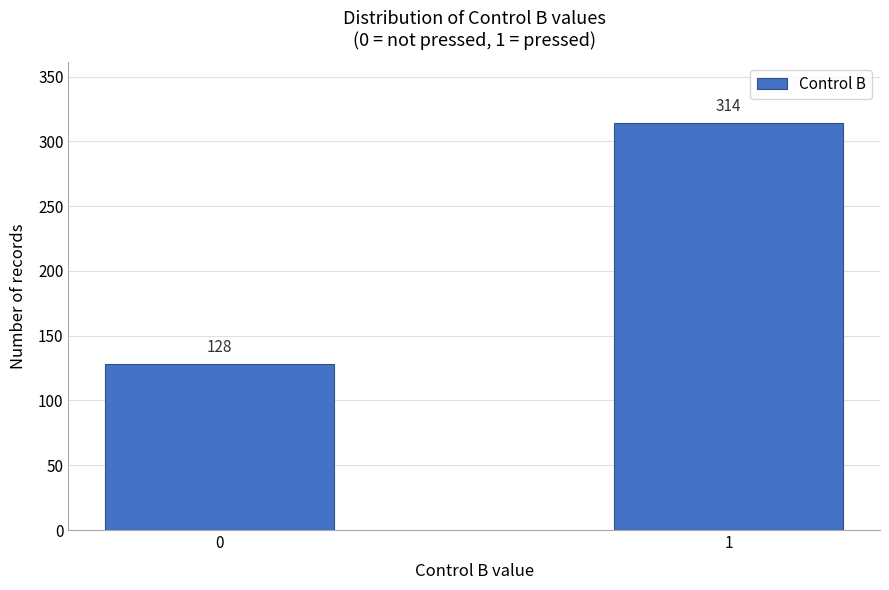

Reading left to right, what are all the values shown in this chart?

128	314